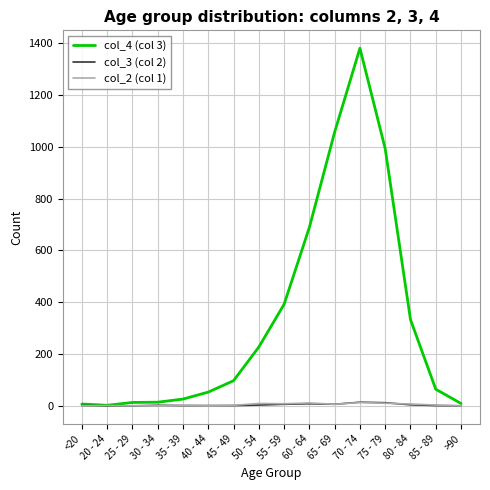

Does the chart display data point markers on the line(s)?

No